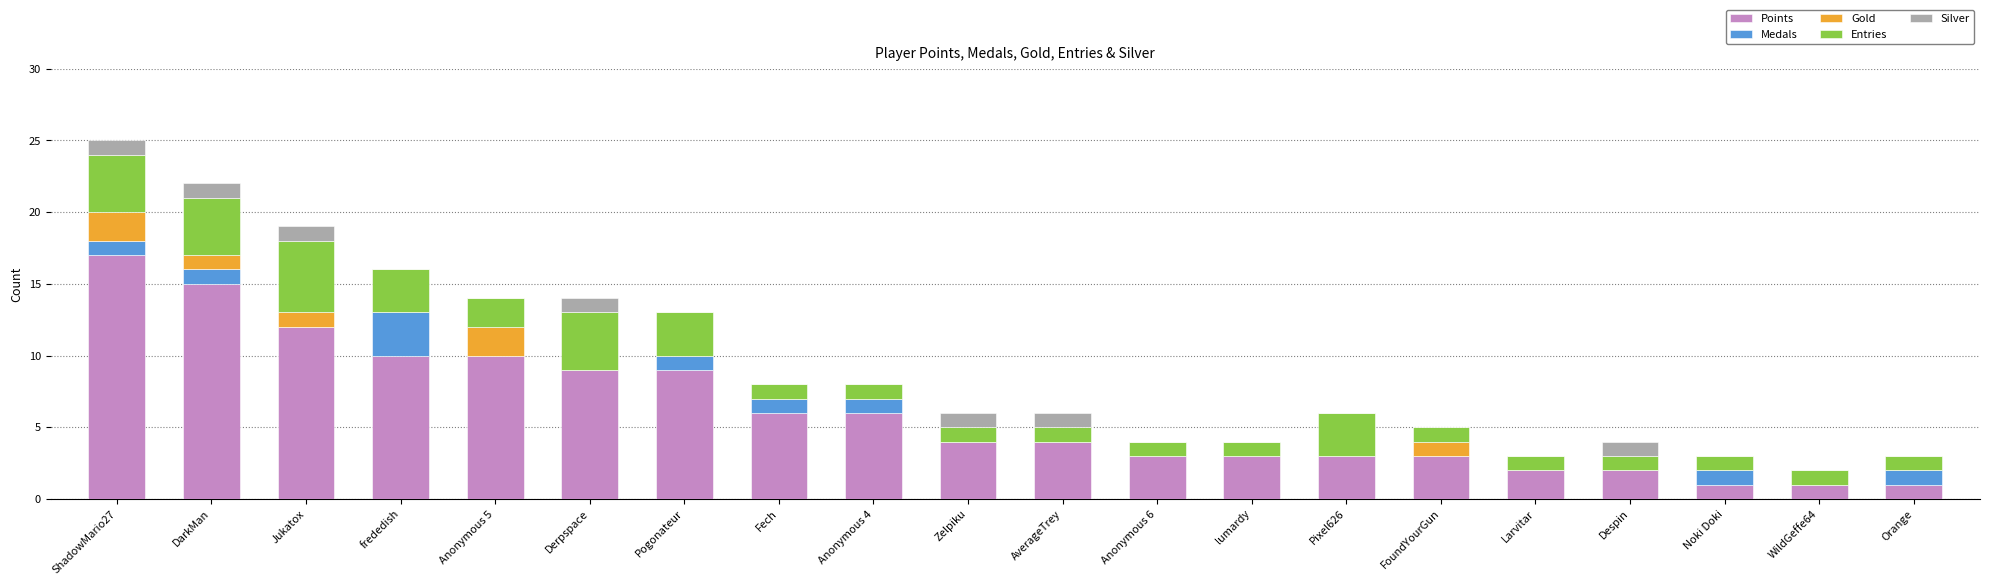

Are the bars horizontal?

No